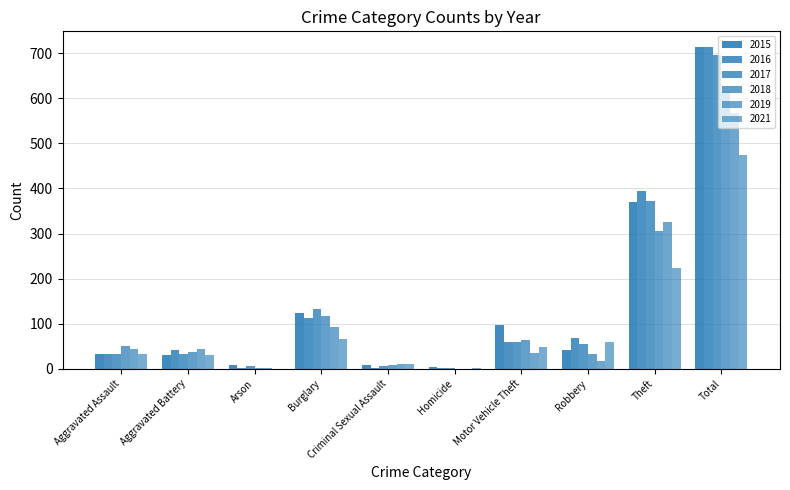

At which category is the sum across all series the highest?

Total